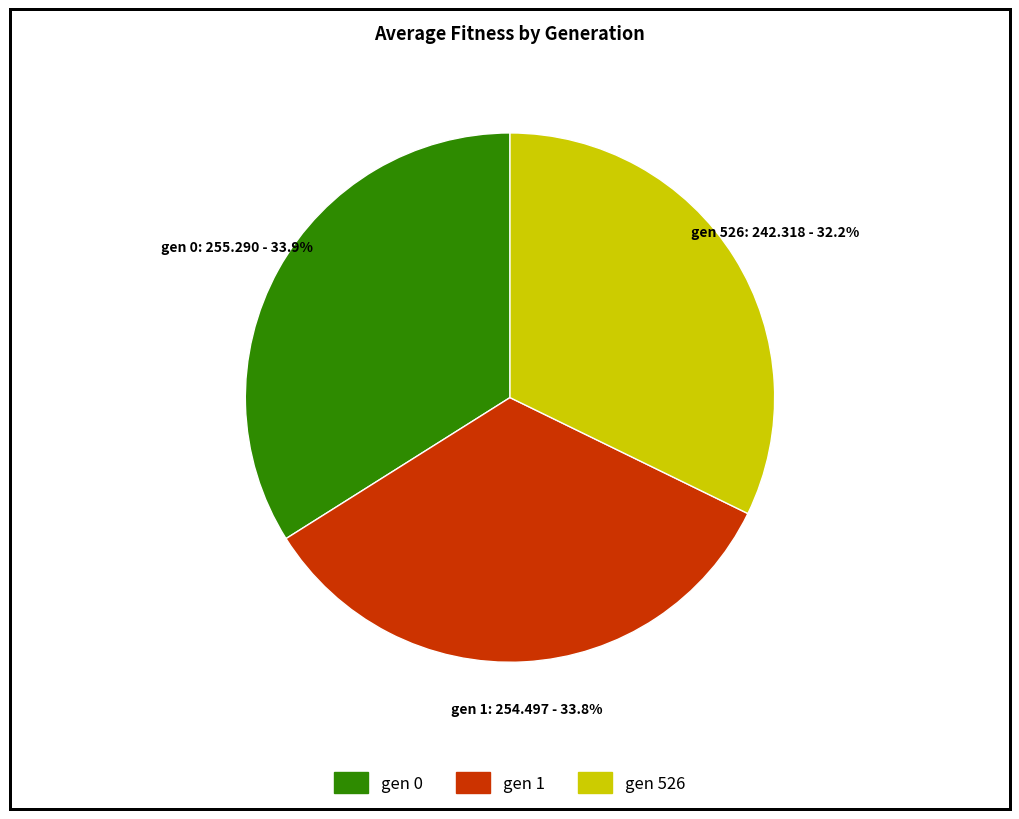

Which has a higher value, gen 0 or gen 526?

gen 0